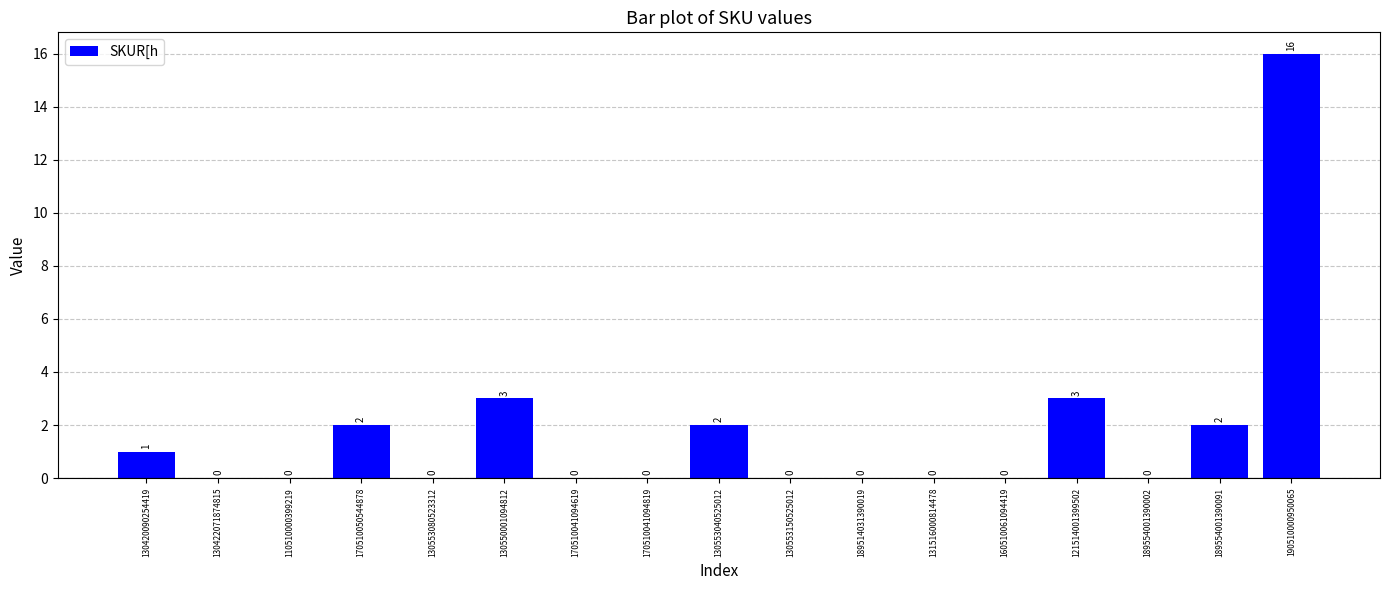

The value at 170510041094619 is 9. True or false?

False